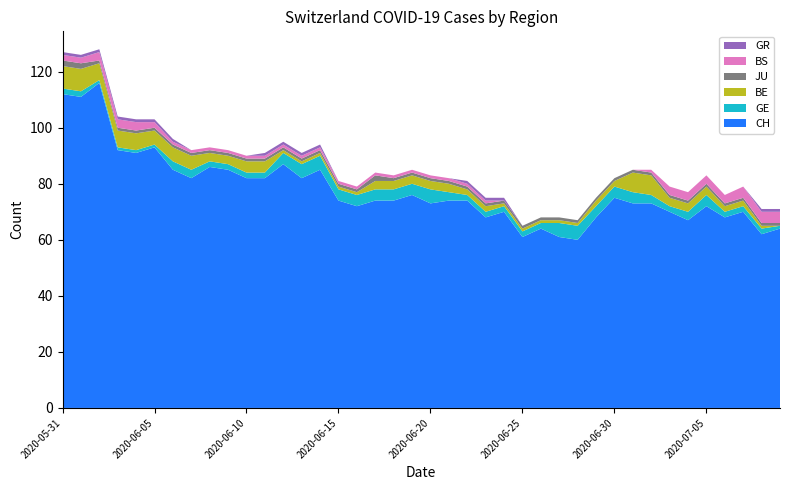

Reading left to right, extract all data points from this chart.

CH: 112	111	116	92	91	93	85	82	86	85	82	82	87	82	85	74	72	74	74	76	73	74	74	68	70	61	64	61	60	68	75	73	73	70	67	72	68	70	62	64
GE: 2	2	1	1	1	1	3	3	2	2	2	2	4	5	5	4	4	4	4	4	5	3	2	2	2	2	2	5	5	4	4	4	3	2	3	4	2	2	2	1
BE: 8	8	6	6	6	5	5	5	3	3	4	4	1	1	1	1	1	3	3	3	3	3	2	2	1	1	1	1	1	2	2	7	7	3	3	3	2	2	1	0
JU: 2	2	1	1	1	1	1	1	1	1	1	1	1	1	1	1	1	2	1	1	1	1	1	1	1	1	1	1	1	1	1	1	1	1	1	1	1	1	1	1
BS: 2	2	3	3	3	2	1	1	1	1	1	1	1	1	1	1	1	1	1	1	1	1	1	1	0	0	0	0	0	0	0	0	1	3	3	3	3	4	4	4
GR: 1	1	1	1	1	1	1	0	0	0	0	1	1	1	1	0	0	0	0	0	0	0	1	1	1	0	0	0	0	0	0	0	0	0	0	0	0	0	1	1